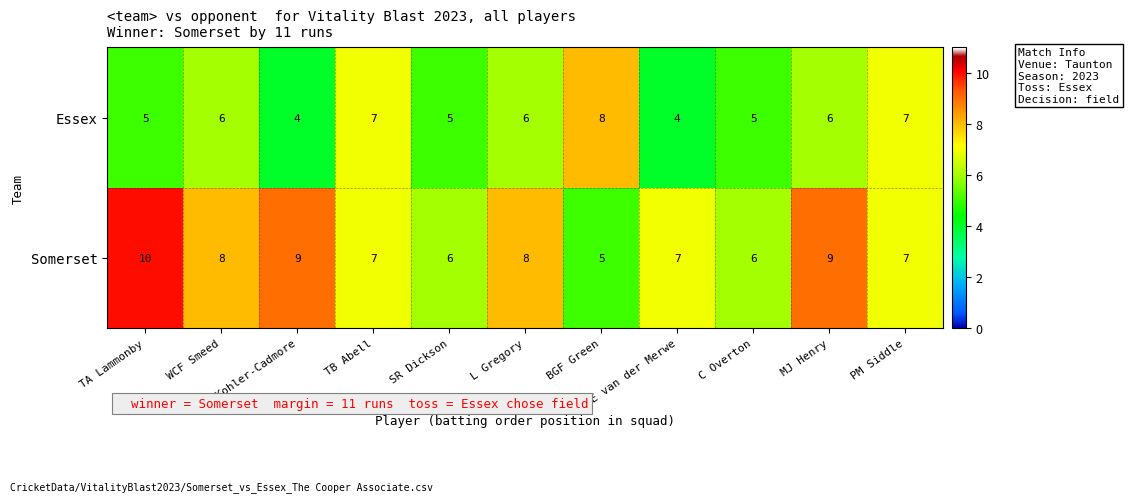

At which category does the chart reach its peak across all series?

TA Lammonby